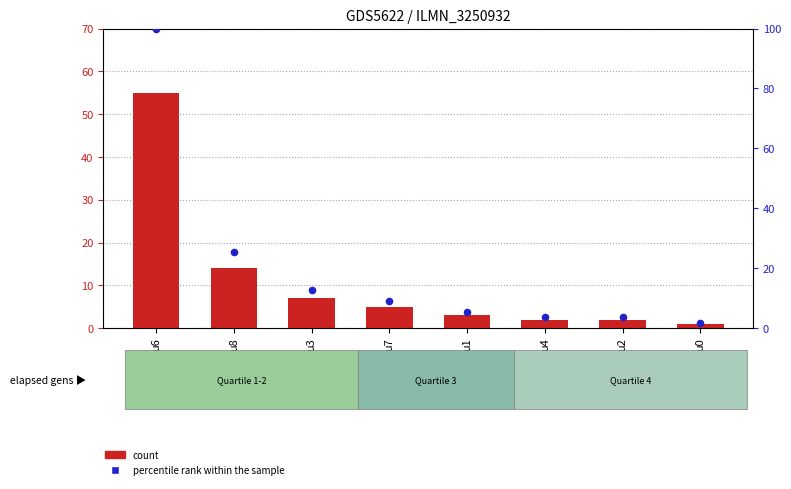

Which series contains the lowest Y value?

count